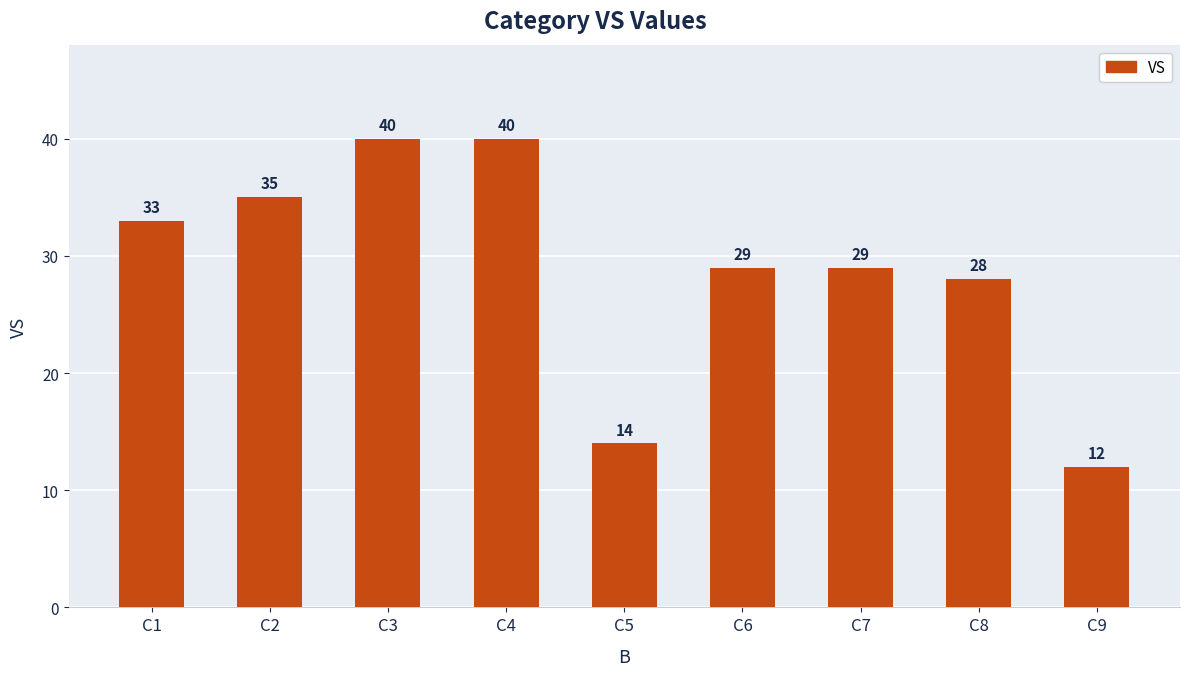

What is the sum of the values at C7 and C1?

62